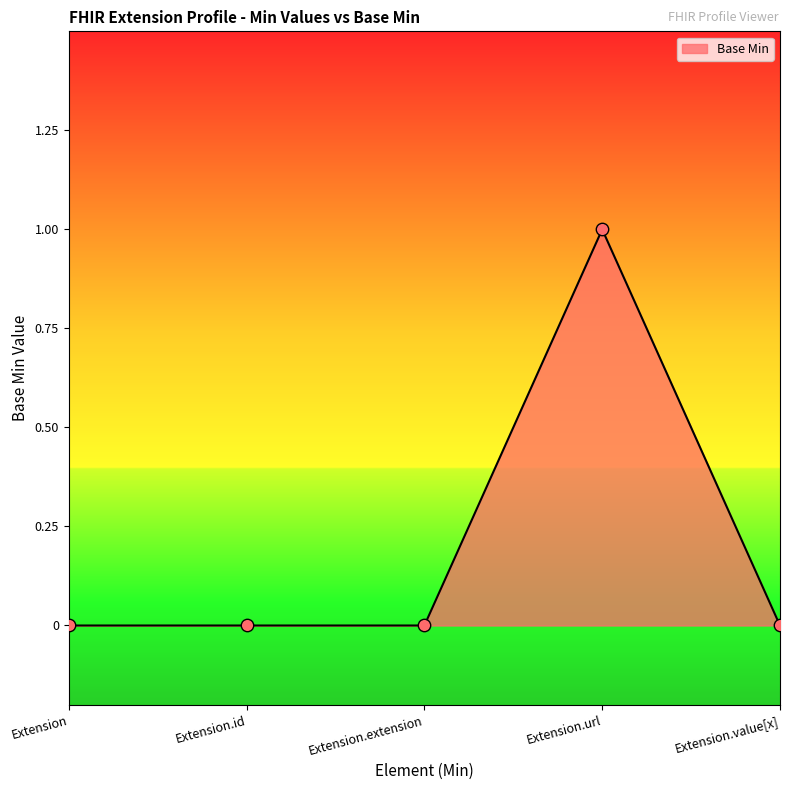

Between Extension.url and Extension.value[x], which is larger?

Extension.url